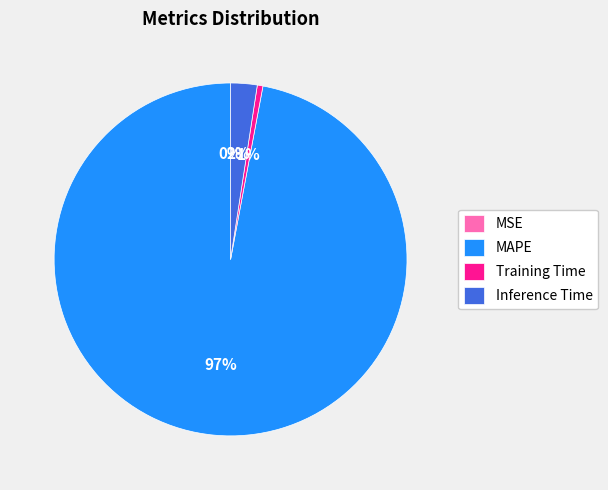

Which has a higher value, Inference Time or Training Time?

Inference Time